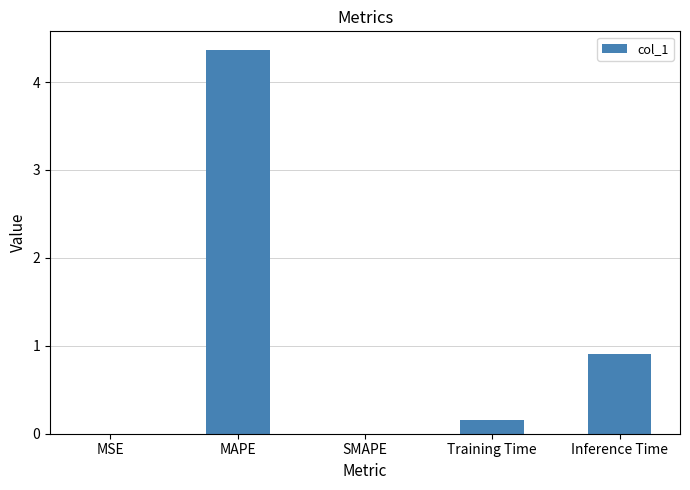

Is it true that the value at MSE is 0.0?

True